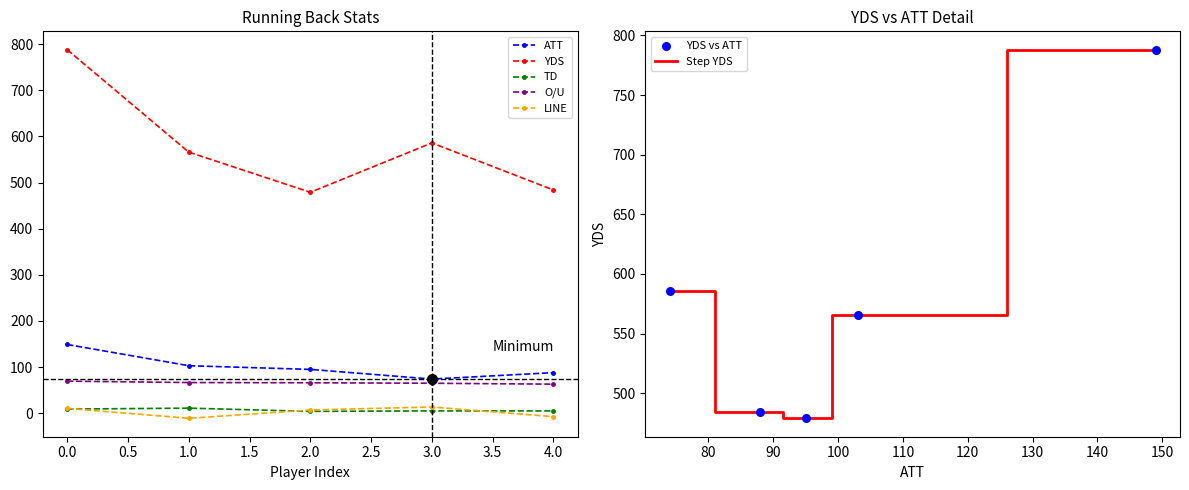

At how many categories does at least one series exceed 491?

3